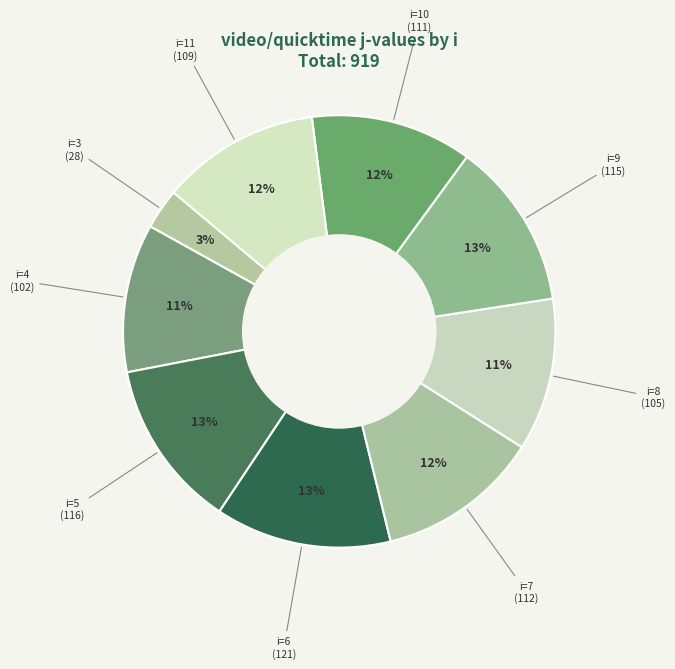

How many slices are in this pie chart?

9